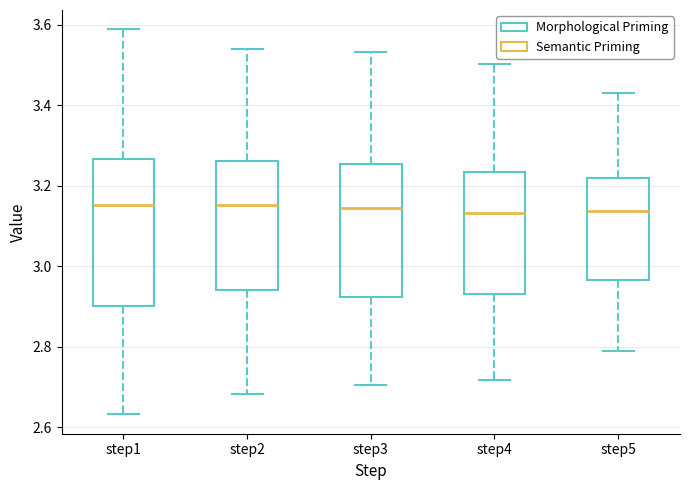

Reading left to right, read every box against the y-axis: the position of its median line, the range the box covers, and the ends of its whiskers. The values are not printed on the chart, so give them approximately, as read against the axis.

step1: median 3.16, box 2.90 to 3.26, whiskers 2.64 to 3.58
step2: median 3.16, box 2.94 to 3.26, whiskers 2.68 to 3.54
step3: median 3.14, box 2.92 to 3.26, whiskers 2.70 to 3.54
step4: median 3.14, box 2.94 to 3.24, whiskers 2.72 to 3.50
step5: median 3.14, box 2.96 to 3.22, whiskers 2.80 to 3.44